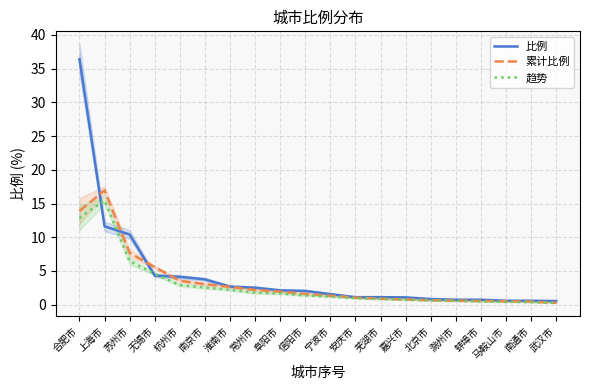

The value of 趋势 at 南京市 is 0.6. True or false?

False